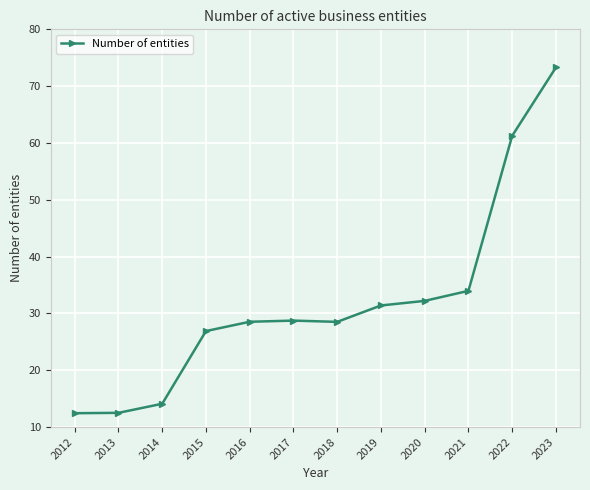

What value does the data have at 2017?

28.7